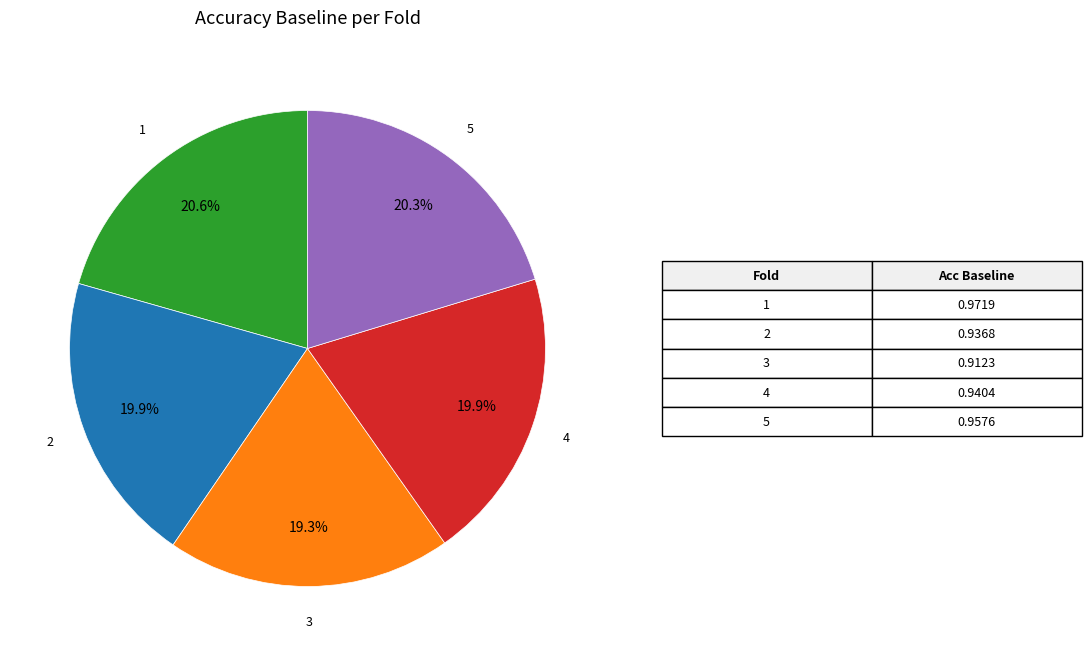

Which slice is the smallest?

3